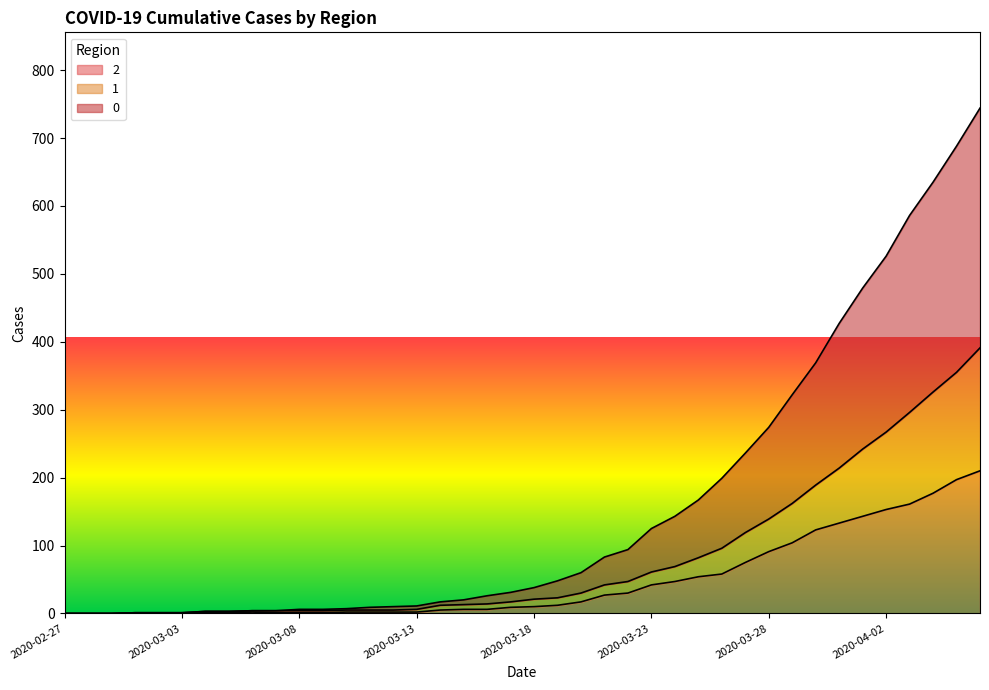

At 2020-03-31, list the series in order from largest to smallest.

0, 1, 2